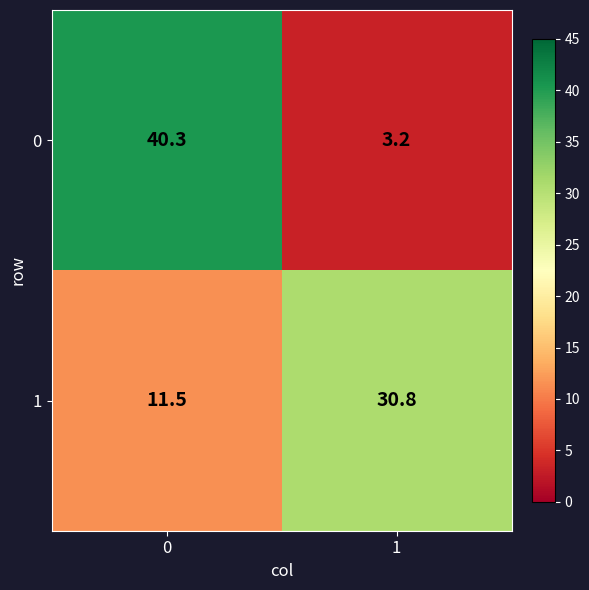

Reading left to right, what are all the values shown in this chart?

0: 40.3	3.2
1: 11.5	30.8